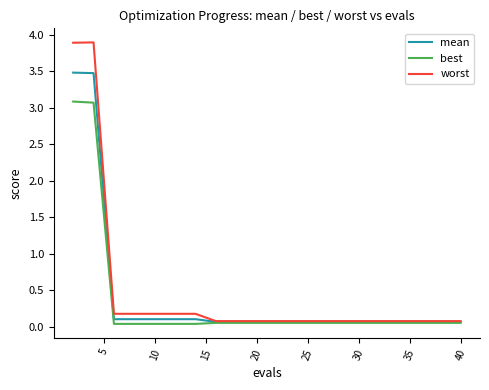

Which series has the widest spread of values?

worst